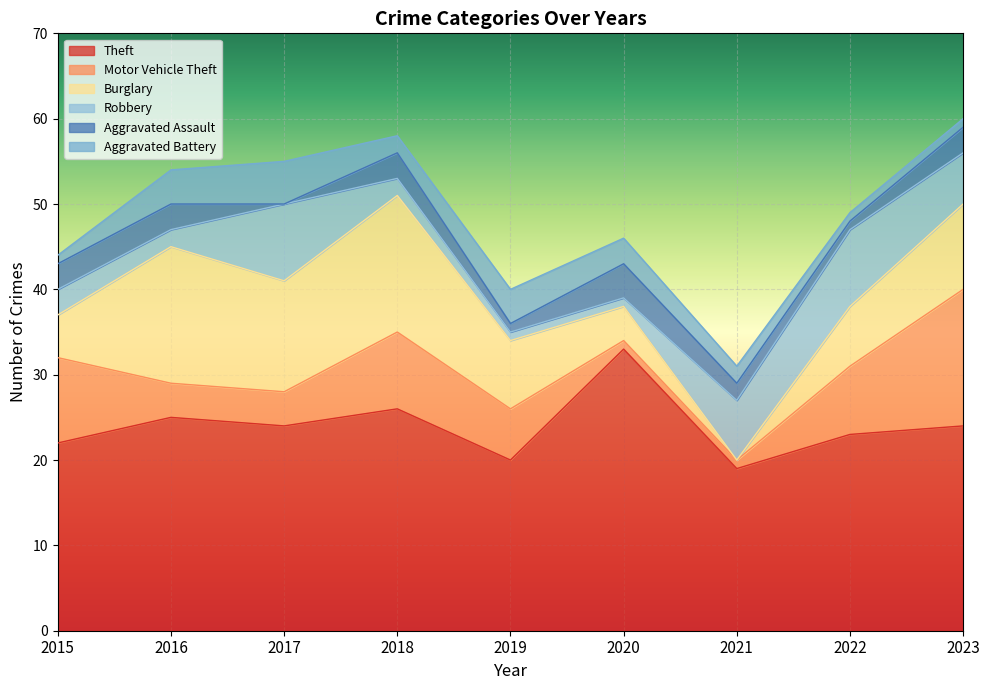

At which category does Burglary reach its first local valley?

2017